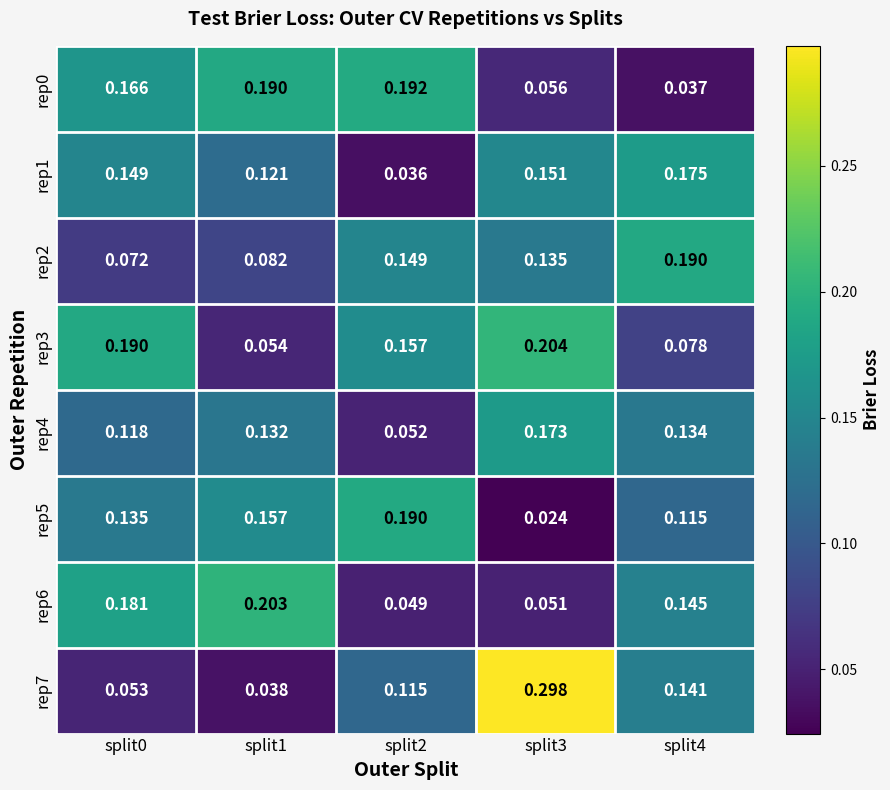

Count the number of categories in the chart.

5